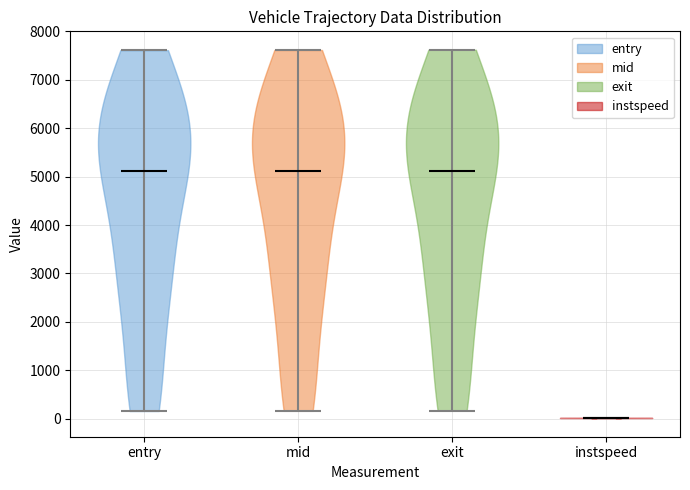

What is the lowest point the violin for mid reaches on the y-axis? The values are not printed on the chart, so give them approximately, as read against the axis.

200